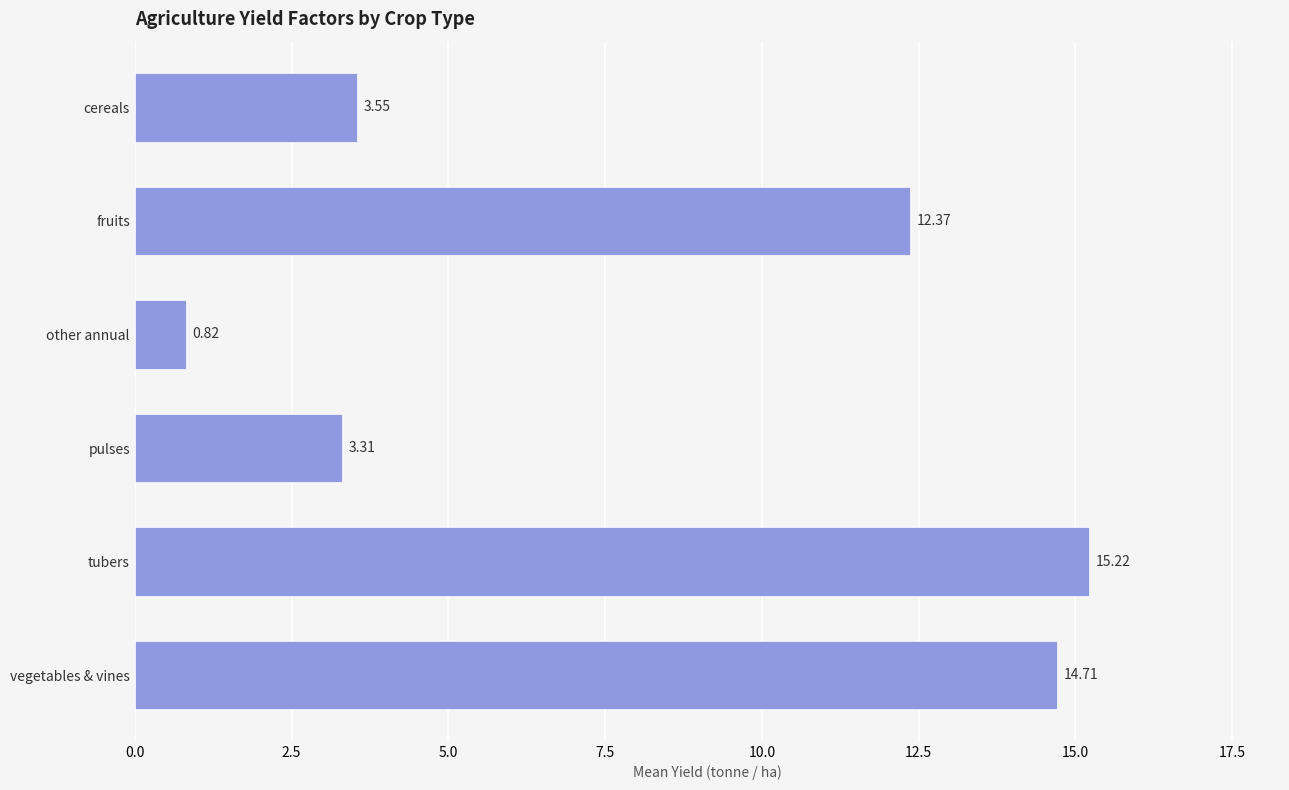

At which label is the value closest to 8?

fruits